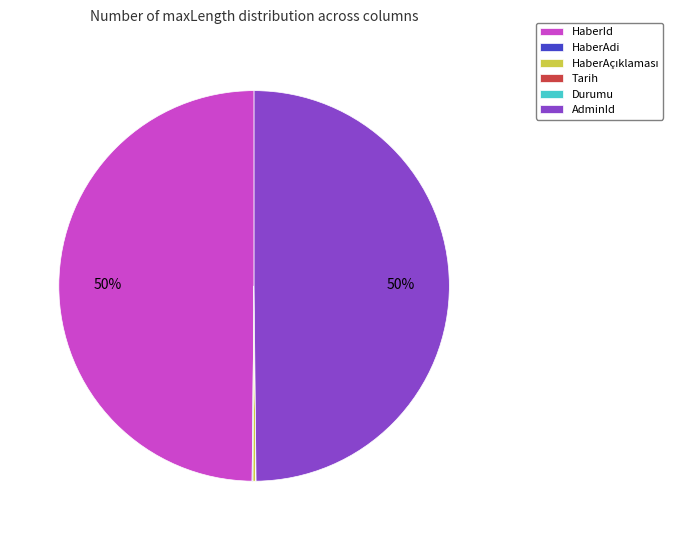

The HaberId slice represents 50% of the pie. True or false?

True